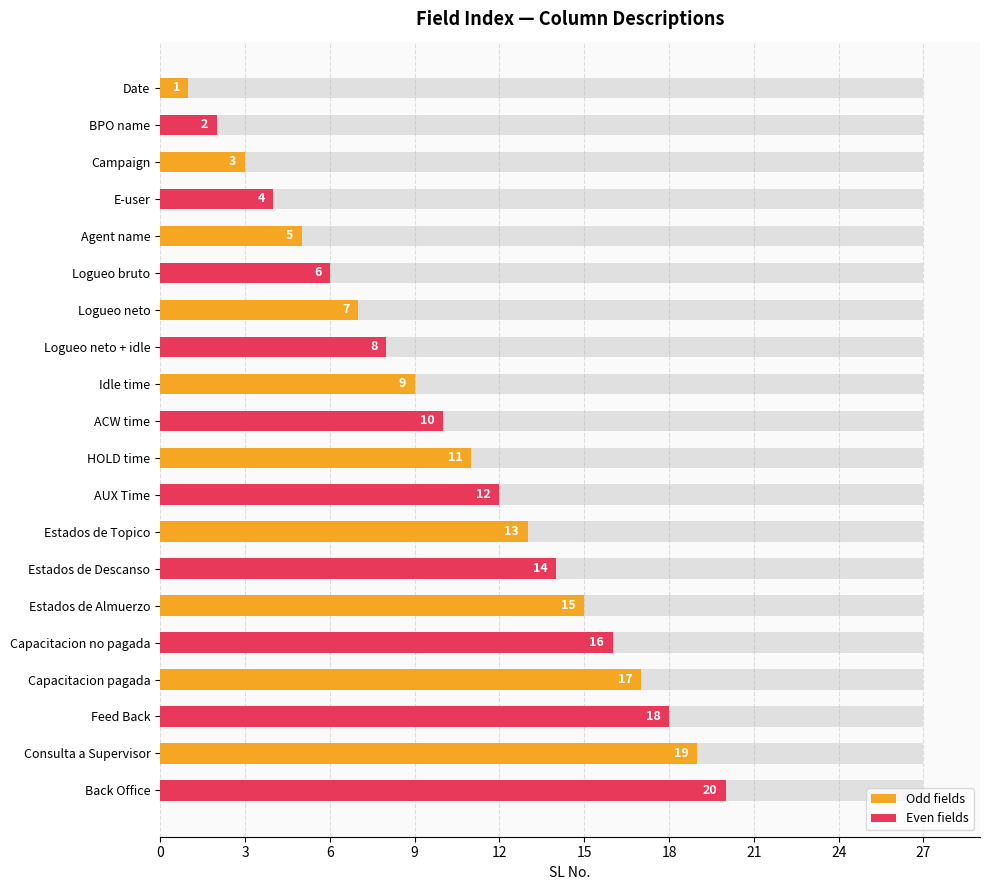

What is the change in value from AUX Time to Feed Back?

+6